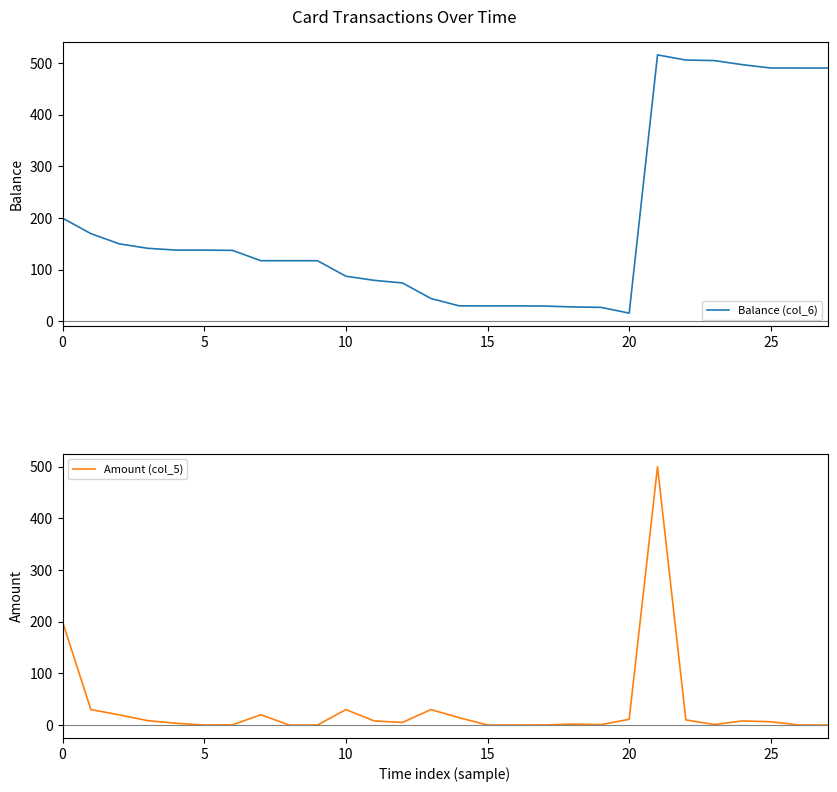

Is it true that Amount (col_5) equals 9.3 at 25?

False